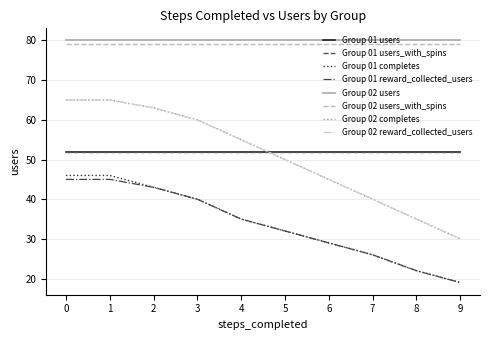

Is this an area chart (filled region under the line)?

No